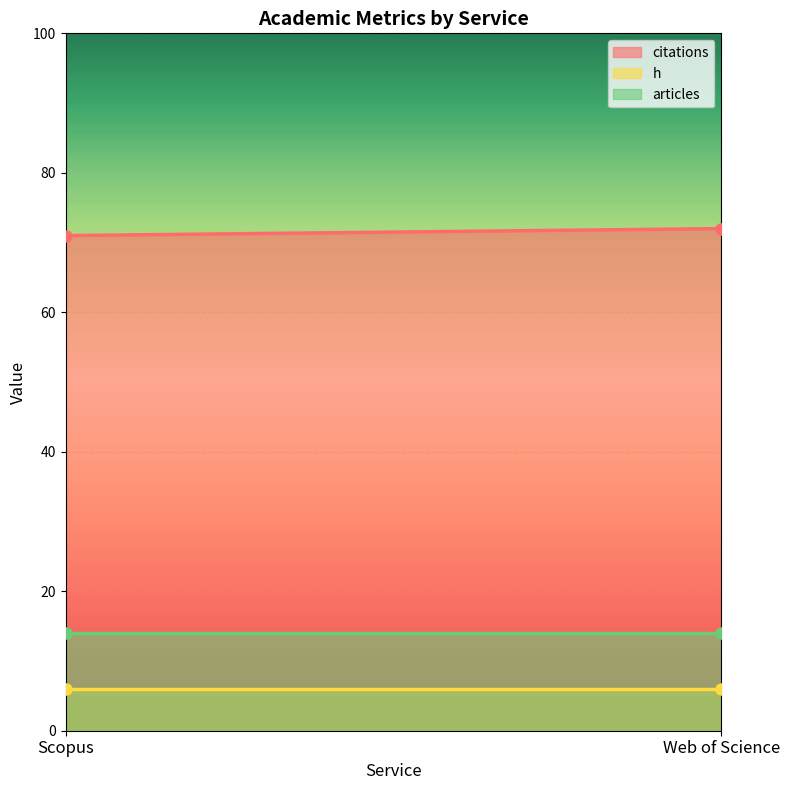

What position from the right is Scopus?

2